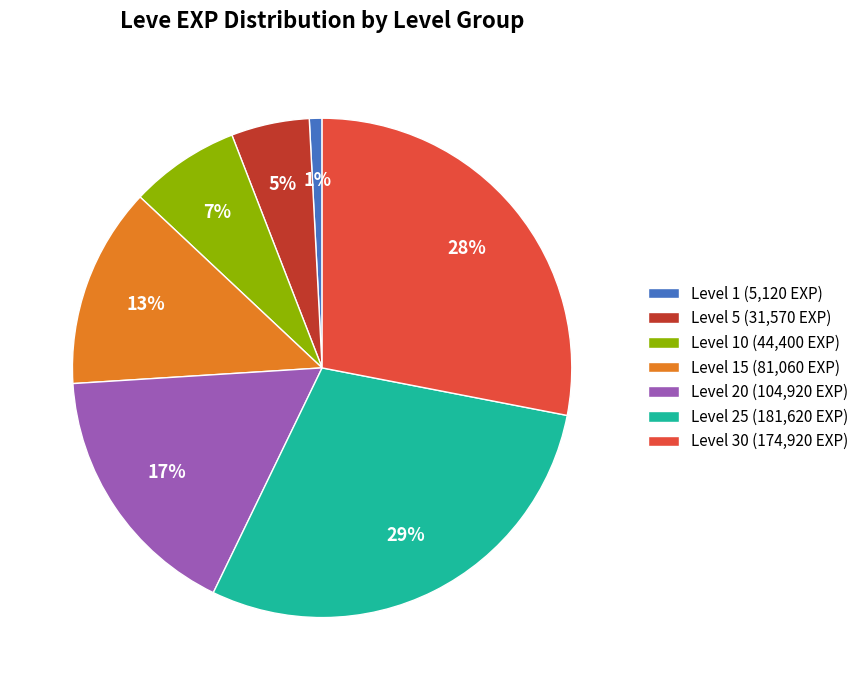

What is the ratio of the value at Level 15 (81,060 EXP) to the value at Level 20 (104,920 EXP)?

0.8